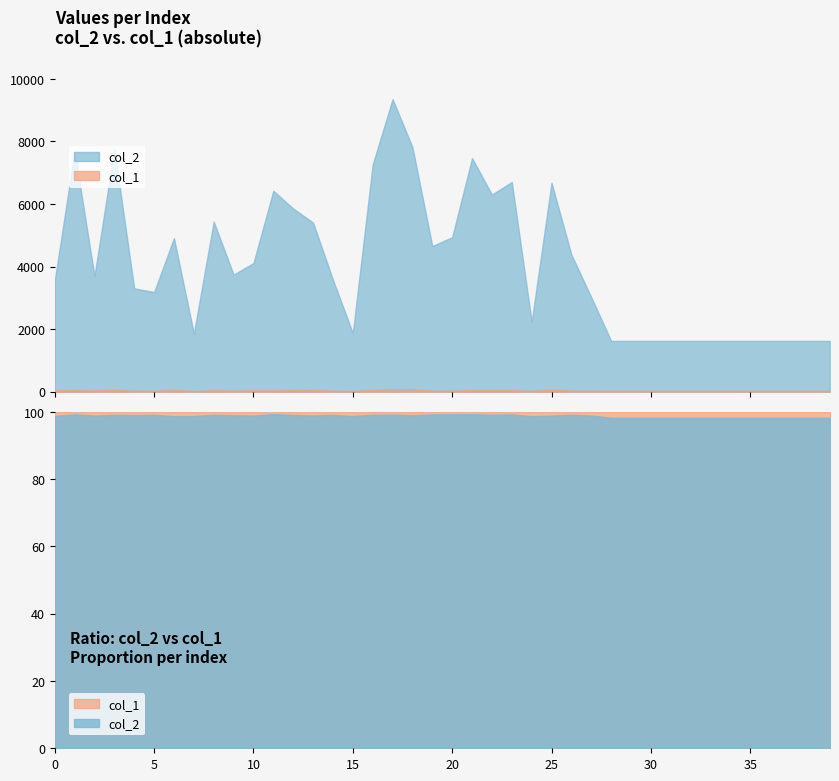

What is the greatest value displayed?

9353